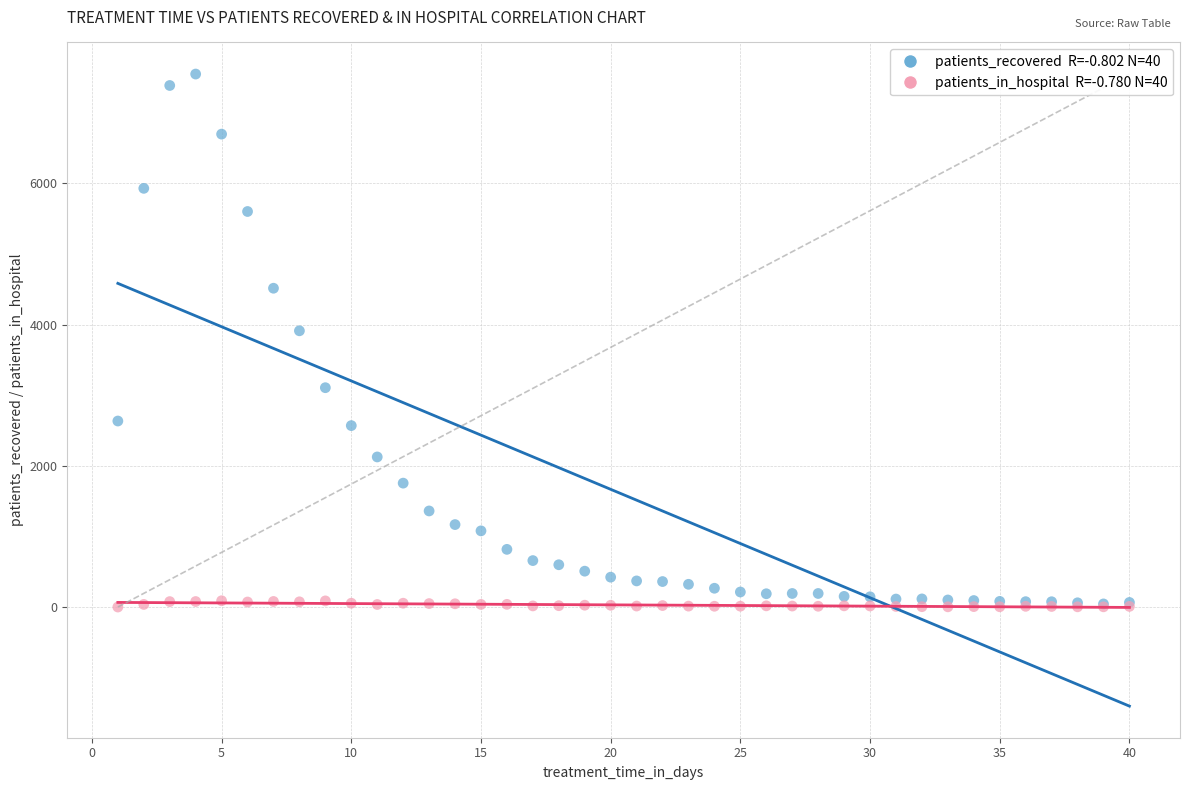

Across all series, what Y value is closest to 3775?

3913